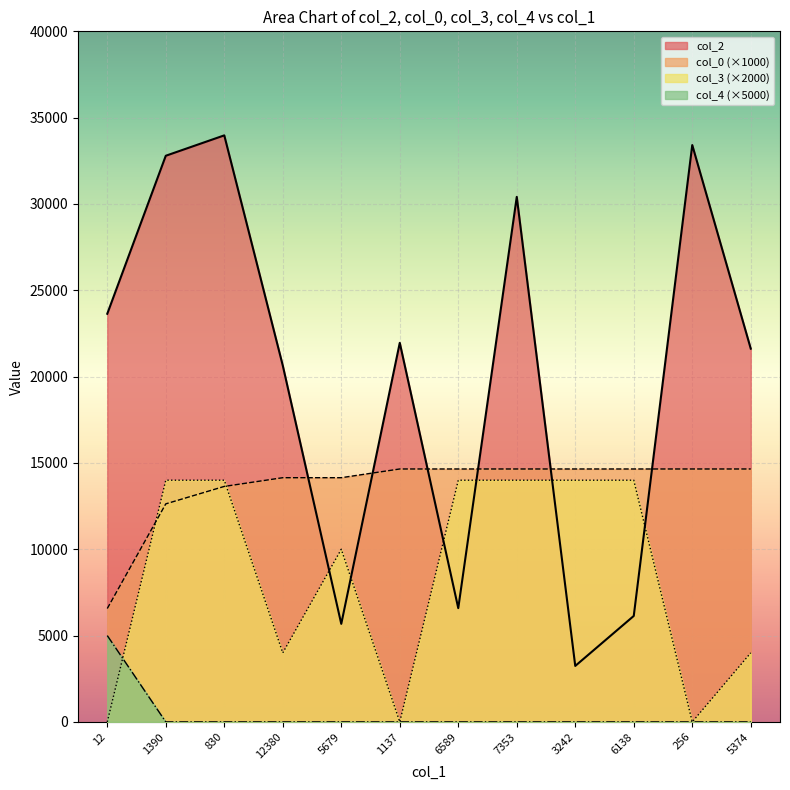

True or false: col_4 has a value of 0.0 at 6589.

True